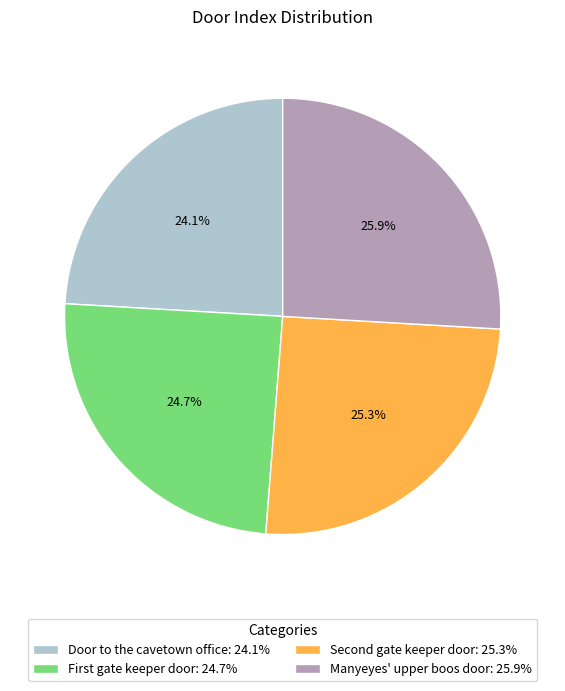

What percentage is the Door to the cavetown office slice, to the nearest percent?

24%